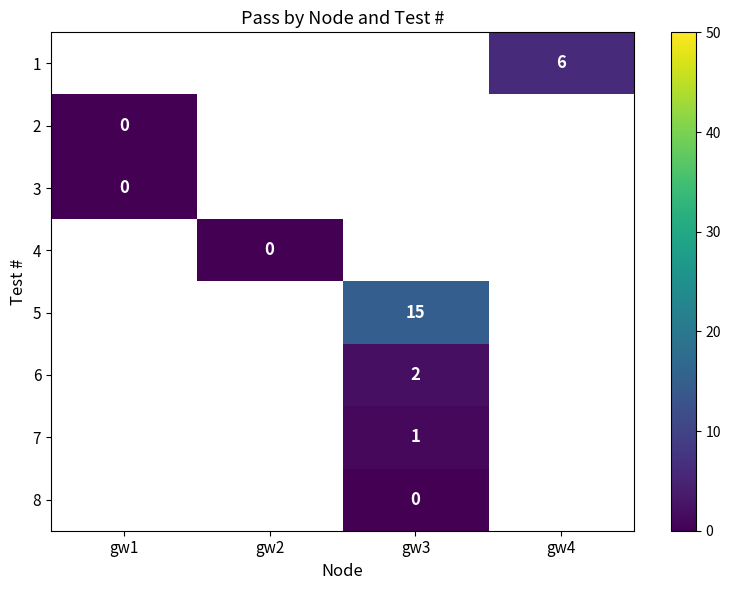

The value of 1 at gw4 is 11. True or false?

False